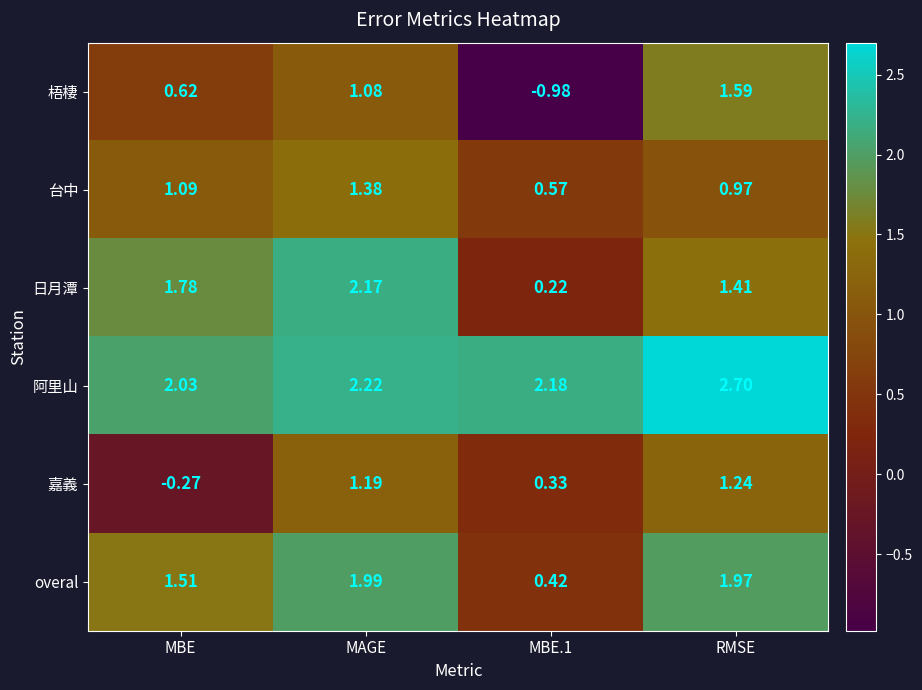

Rank the series by their maximum value, from lowest to highest.

嘉義, 台中, 梧棲, overal, 日月潭, 阿里山